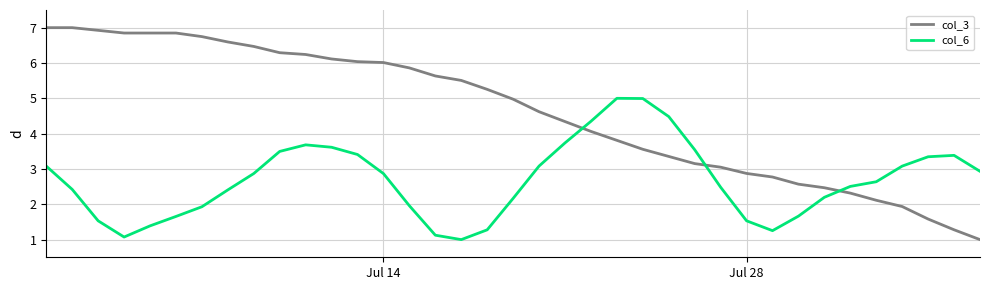

Which series has the widest spread of values?

col_3